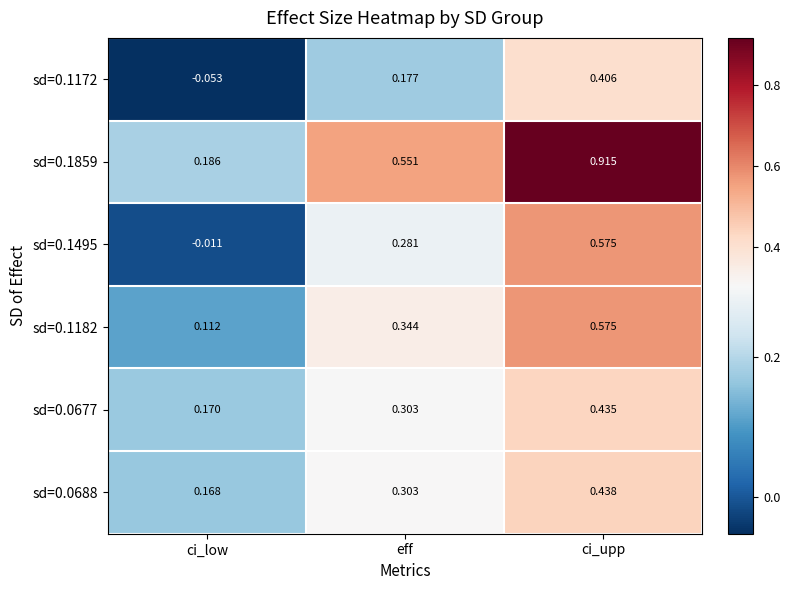

At which category does the chart reach its minimum across all series?

ci_low